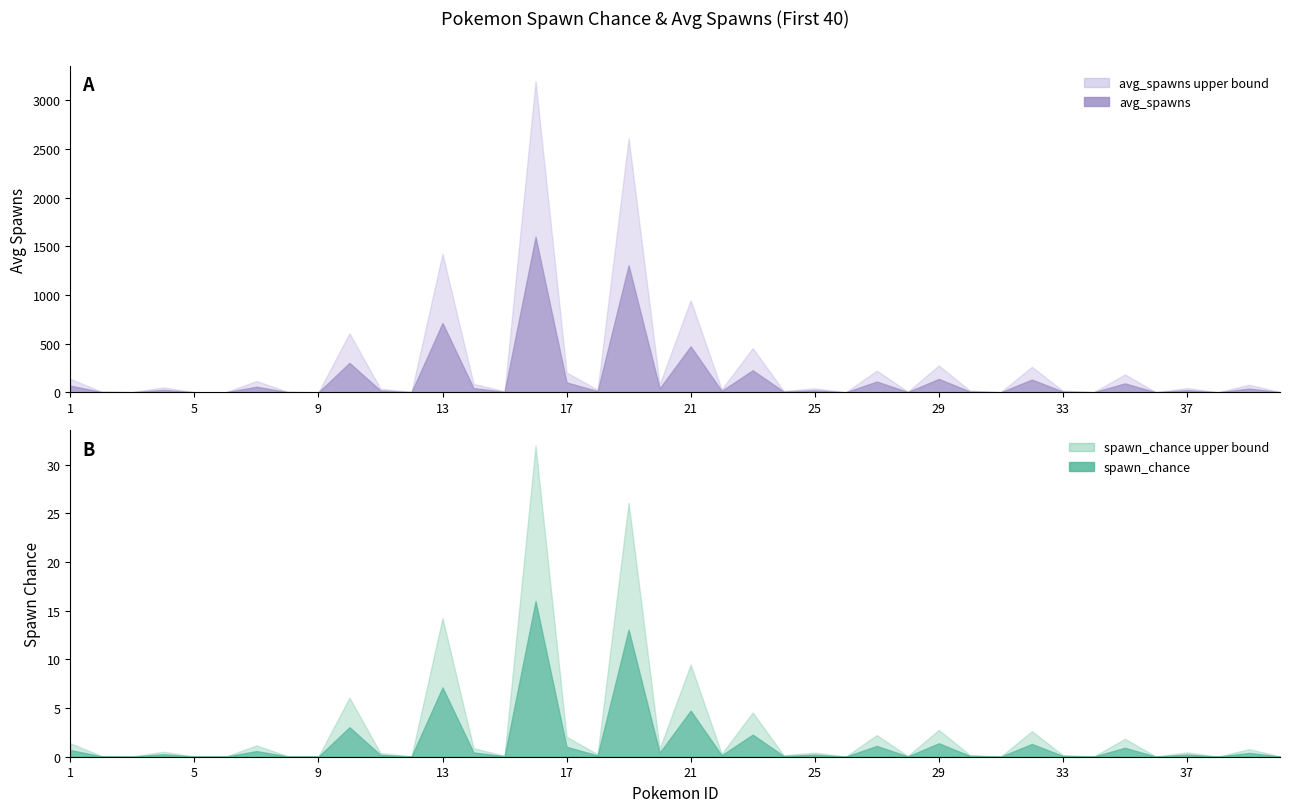

What is the total value across all series at 35?

278.8